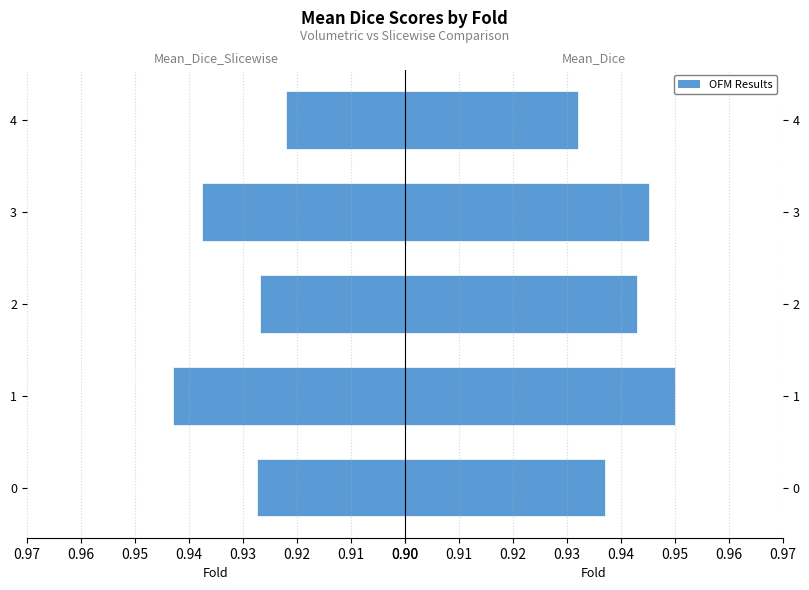

What is the value of the Mean_Dice bar at the 2nd from the left?

1.0